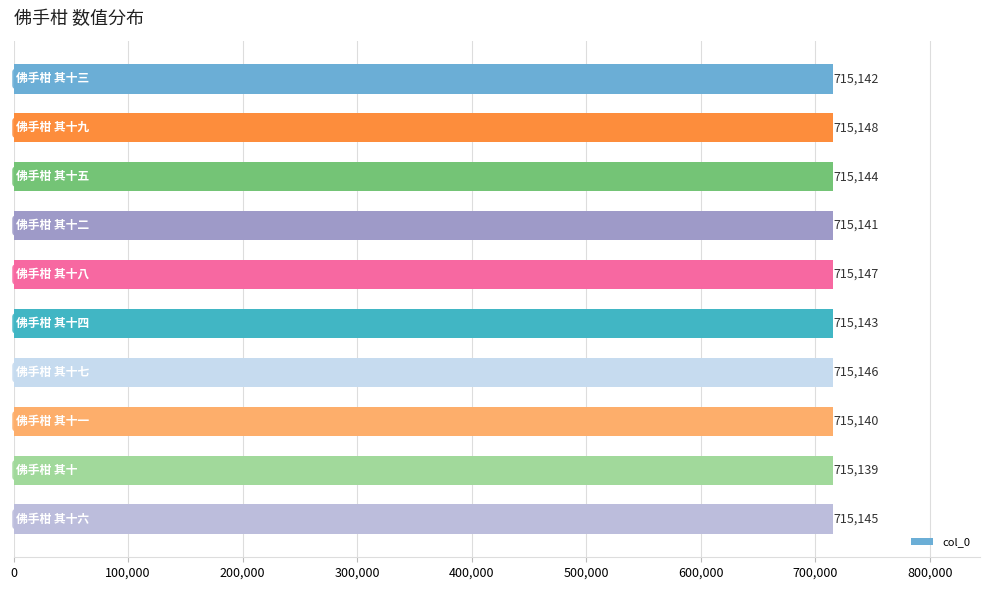

What is the average value?

715144